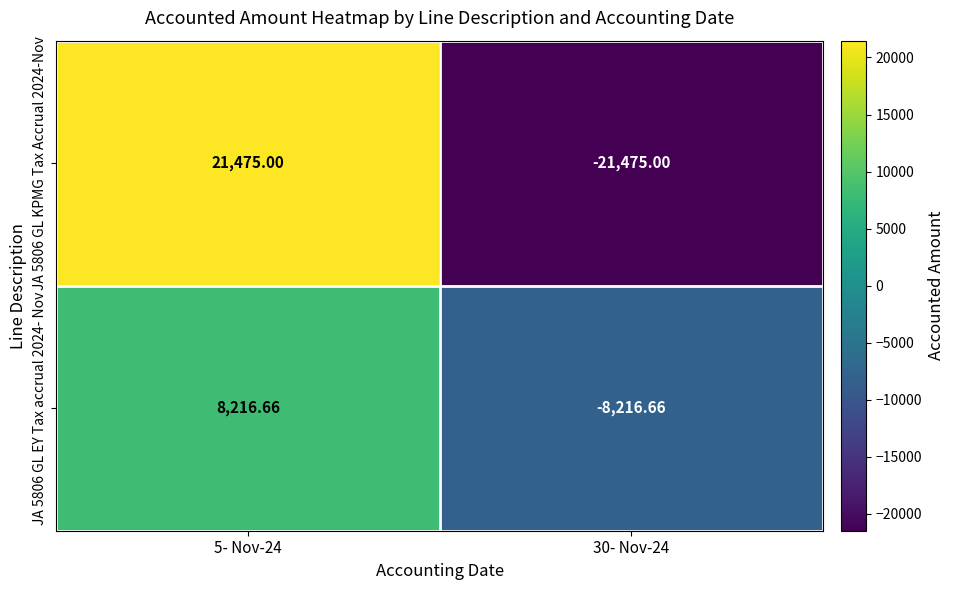

How many values in JA 5806 GL EY Tax accrual 2024- Nov are below zero?

1